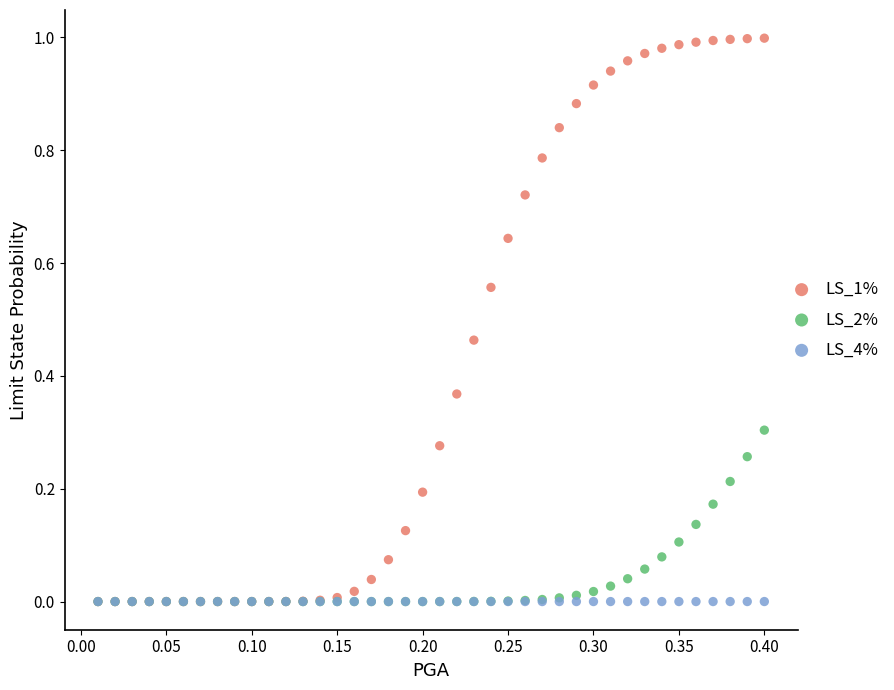

What are all the series names shown in the legend?

LS_1%, LS_2%, LS_4%